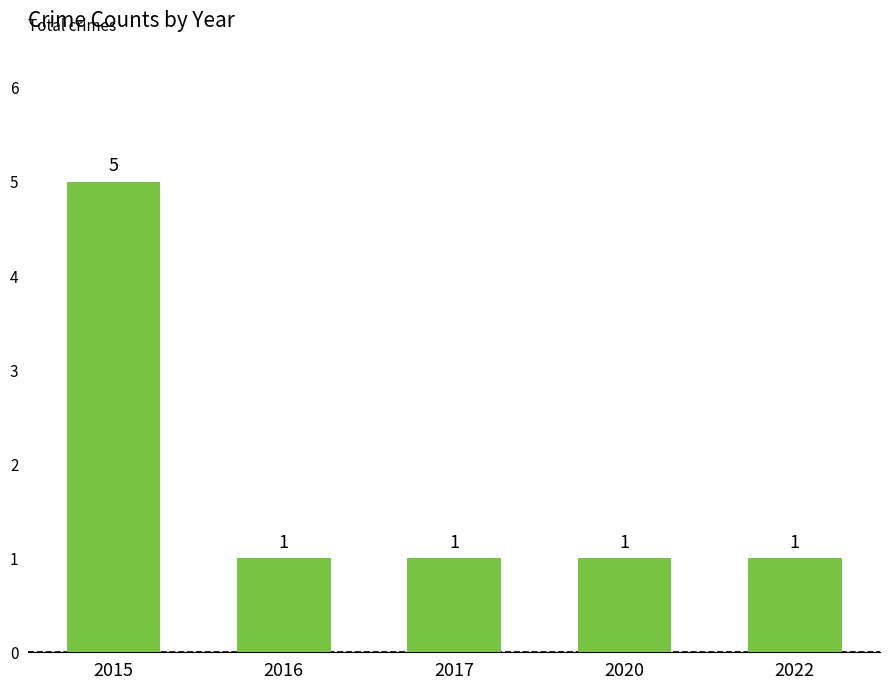

The chart shows a value of 2 at 2016. True or false?

False